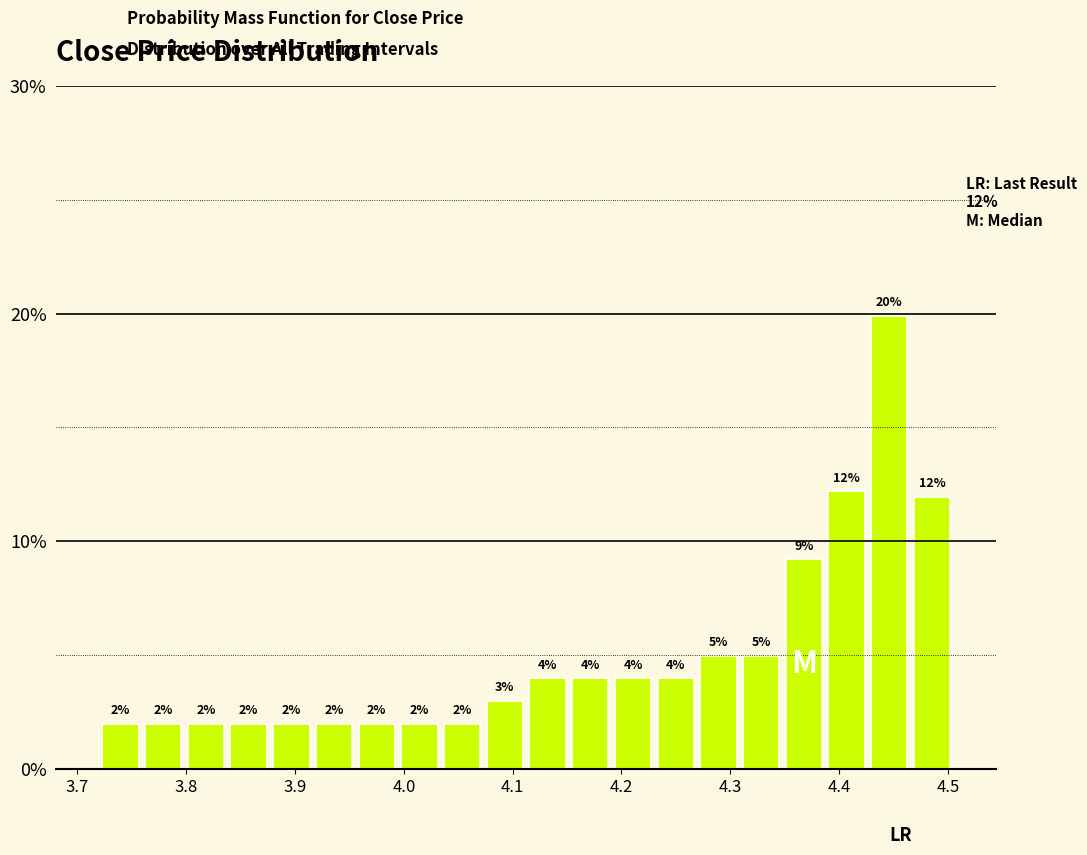

Around what value on the x-axis is the tallest bar? Give the approximate position of its centre, as read against the axis.

4.45